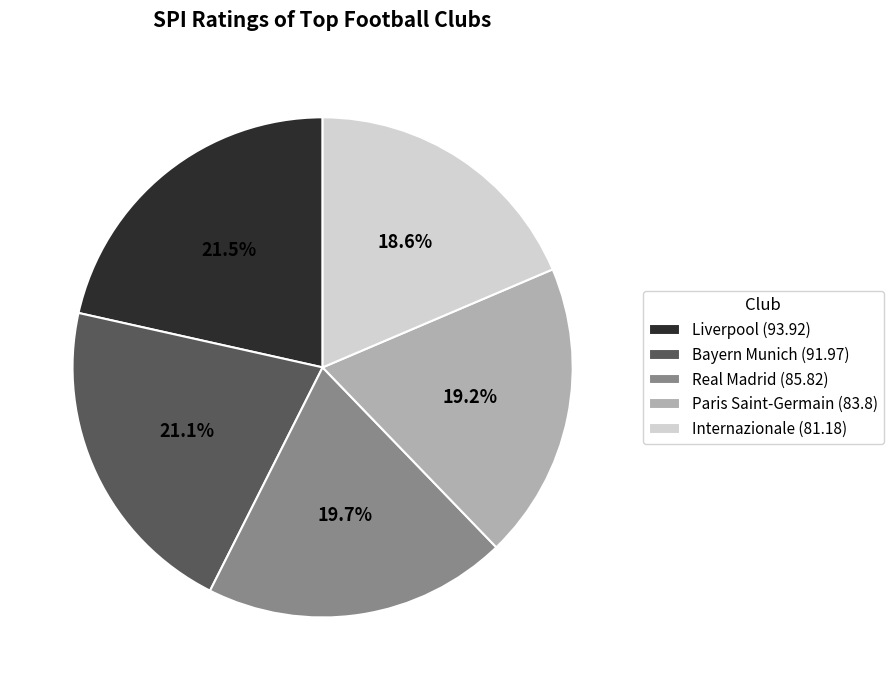

Combined, do Real Madrid and Internazionale account for over 50%?

No